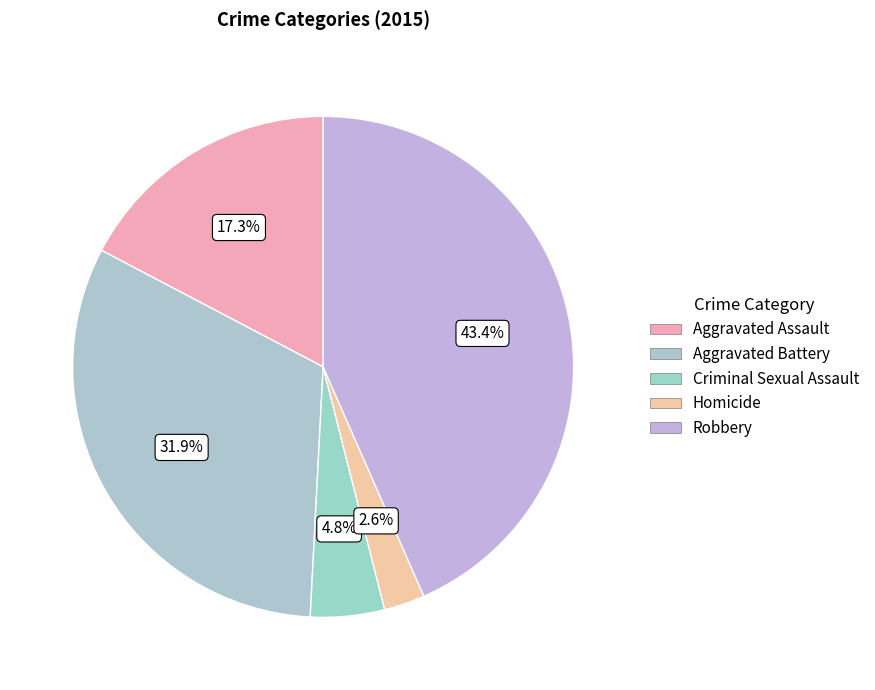

Is the sum of Criminal Sexual Assault and Robbery greater than half?

No